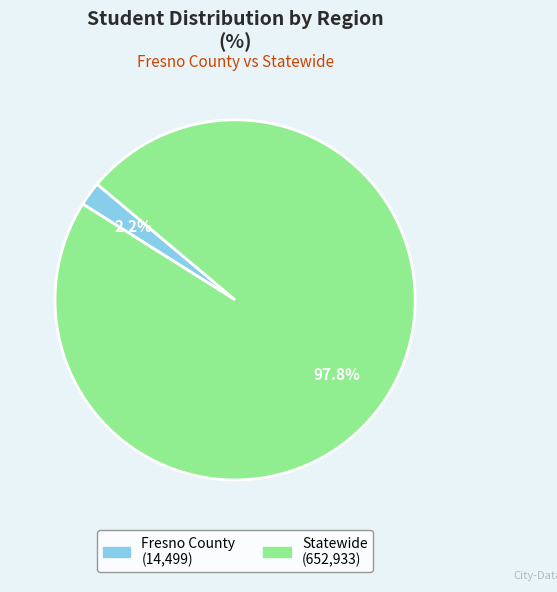

To the nearest percent, what percentage of the pie is Statewide?

98%